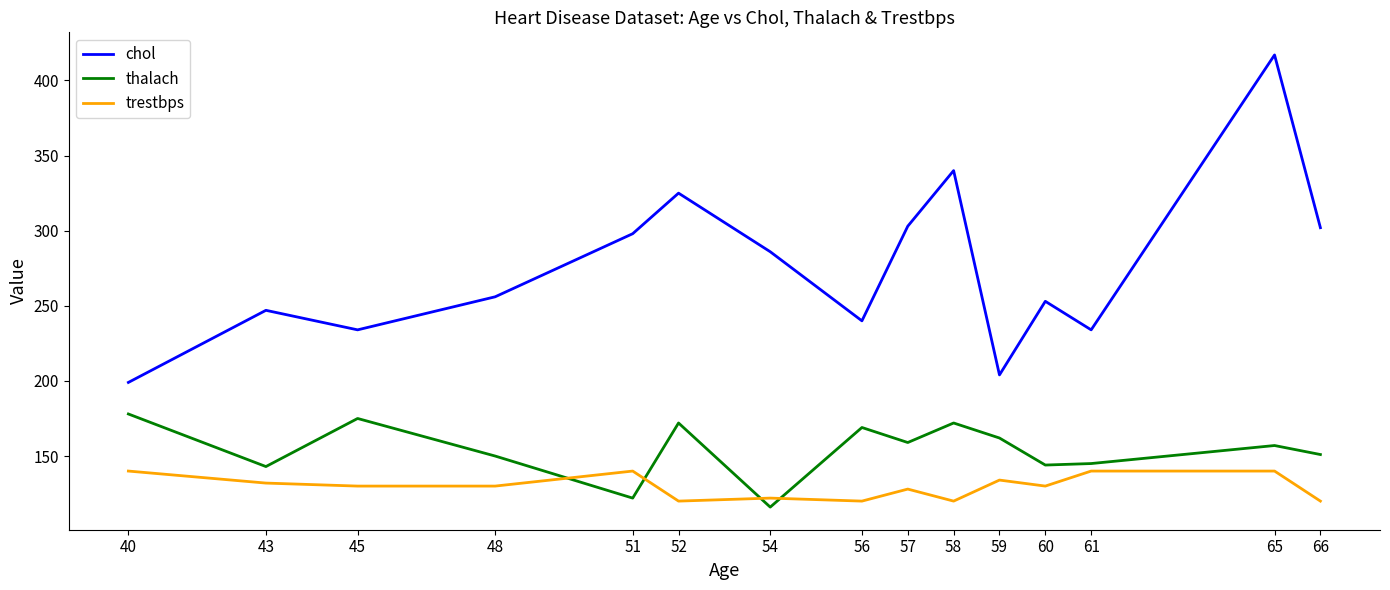

What is the difference between the trestbps values at 57 and 58?

8